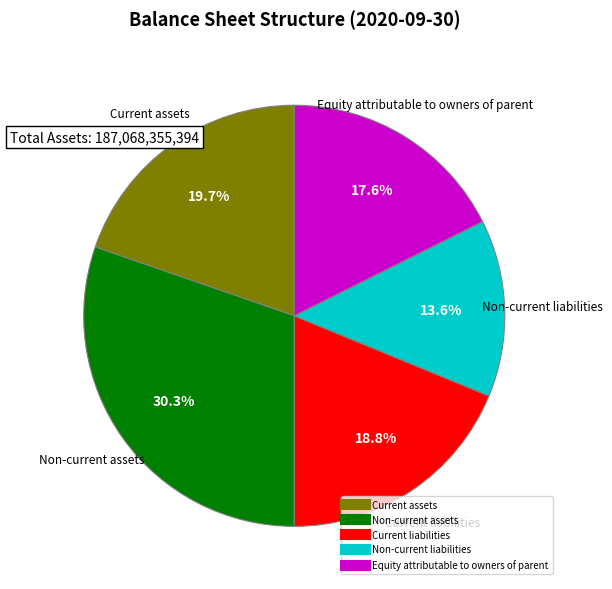

Is there any slice that represents more than half of the pie?

No